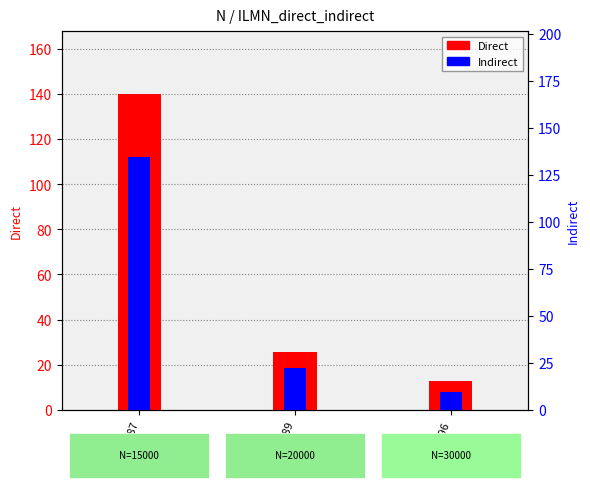

Rank the categories by Indirect value from highest to lowest.

col_74987, col_79989, col_89996